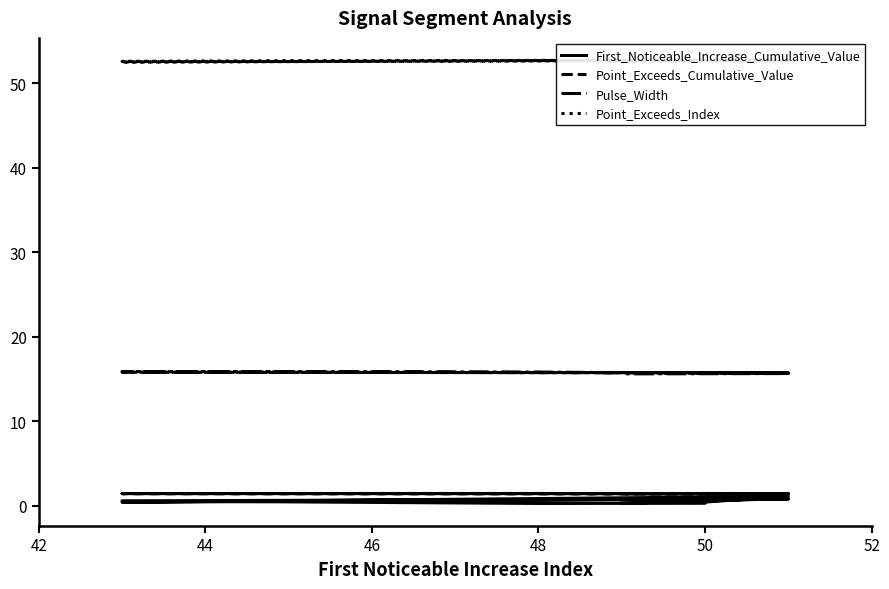

What are all the series names shown in the legend?

First_Noticeable_Increase_Cumulative_Value, Point_Exceeds_Cumulative_Value, Pulse_Width, Point_Exceeds_Index